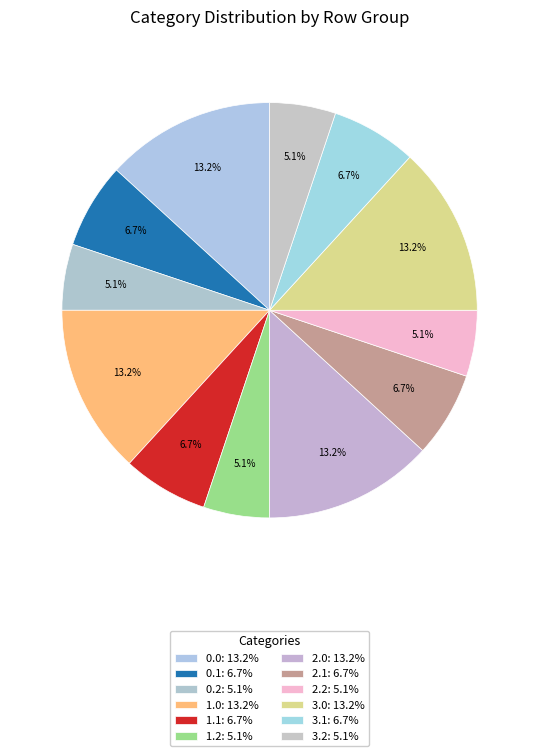

What percentage do 3.1 and 2.2 together represent?

11.8%